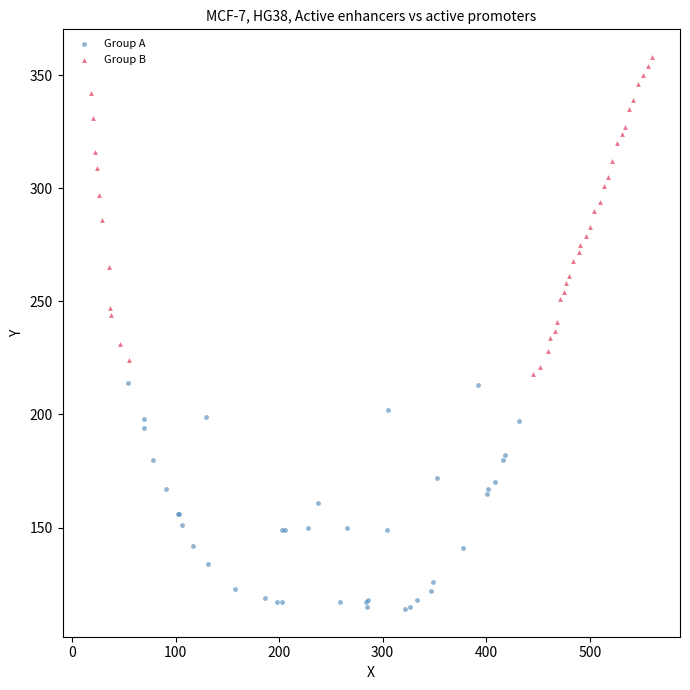

Which series has the widest spread of Y values?

Group B